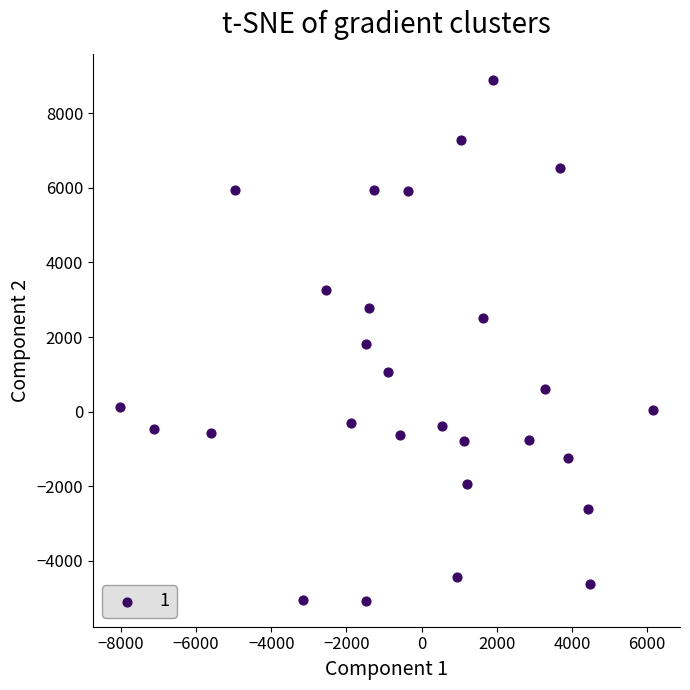

What is the range of Y values (max minus min)?

13953.4